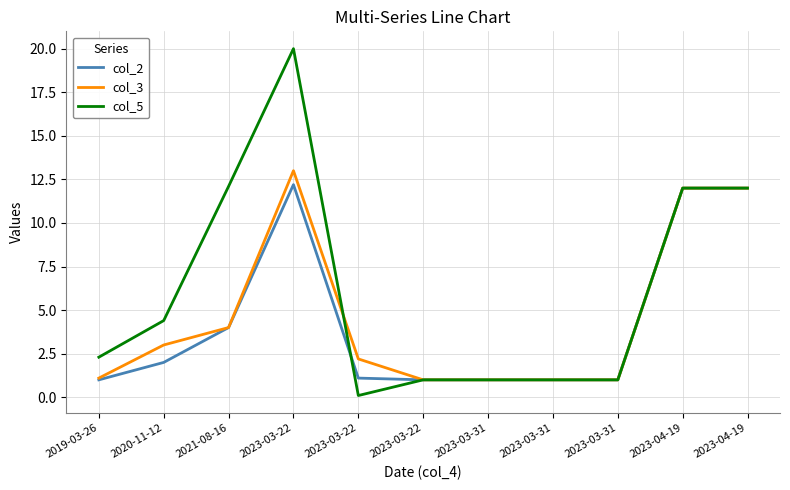

Reading left to right, what are all the values shown in this chart?

col_2: 1.0	2.0	4.0	12.2	1.1	1.0	1.0	1.0	1.0	12.0	12.0
col_3: 1.1	3.0	4.0	13.0	2.2	1.0	1.0	1.0	1.0	12.0	12.0
col_5: 2.3	4.4	12.1	20.0	0.1	1.0	1.0	1.0	1.0	12.0	12.0